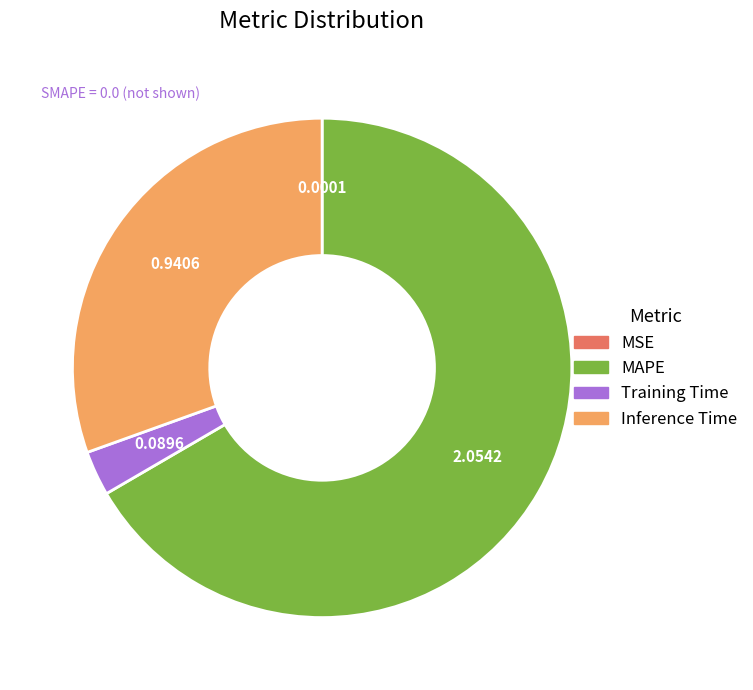

Is there any slice that represents more than half of the pie?

Yes